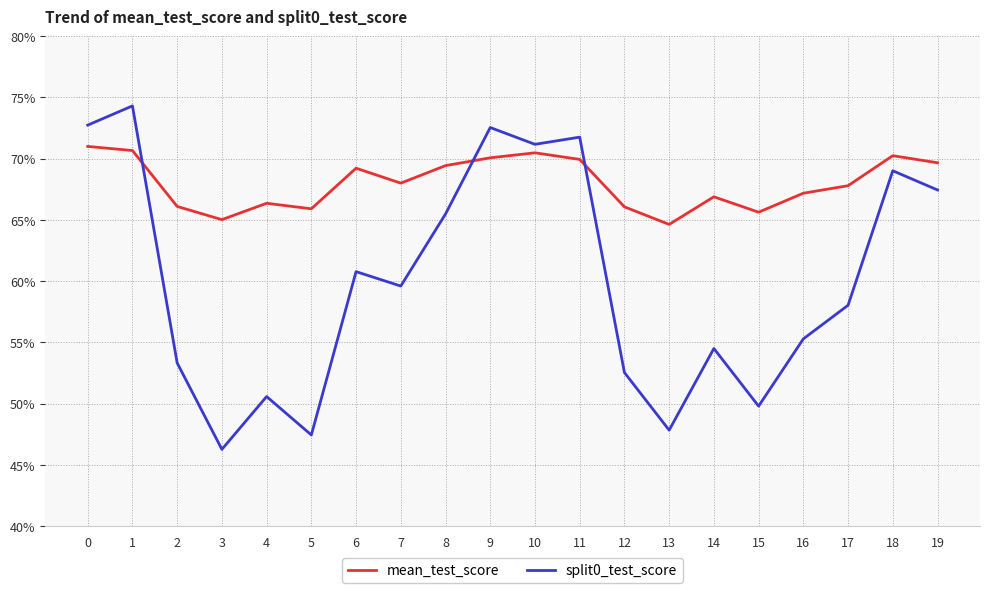

Does the chart have visible grid lines?

Yes